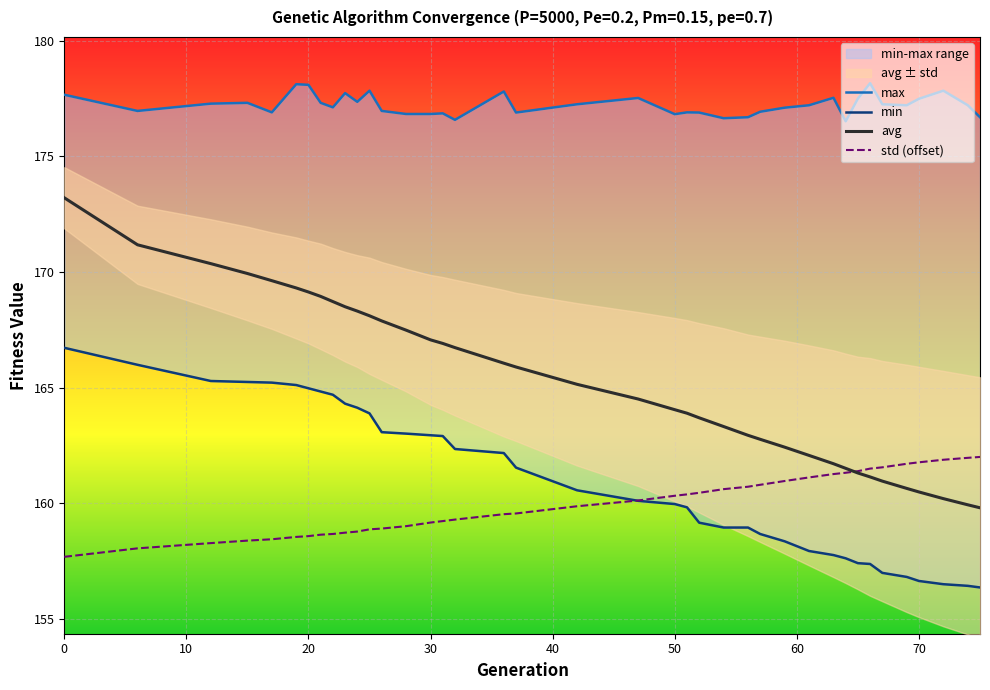

Reading left to right, transcribe all the data shown in this chart.

max: 177.7	177.0	177.3	177.3	176.9	178.1	178.1	177.3	177.1	177.7	177.4	177.8	177.0	176.8	176.8	176.9	176.6	177.8	176.9	177.2	177.5	176.8	176.9	176.9	176.6	176.7	176.9	177.1	177.2	177.5	176.5	177.5	178.2	177.2	177.2	177.5	177.8	177.2	176.7
min: 166.7	166.0	165.3	165.2	165.2	165.1	165.0	164.8	164.7	164.3	164.1	163.9	163.1	163.0	162.9	162.9	162.3	162.2	161.5	160.6	160.1	160.0	159.8	159.2	158.9	158.9	158.7	158.4	157.9	157.8	157.6	157.4	157.4	157.0	156.8	156.6	156.5	156.4	156.4
avg: 173.2	171.2	170.4	169.9	169.6	169.3	169.1	168.9	168.7	168.5	168.3	168.1	167.9	167.5	167.1	166.9	166.7	166.1	165.9	165.1	164.5	164.0	163.9	163.7	163.3	162.9	162.8	162.4	162.1	161.7	161.5	161.3	161.1	161.0	160.6	160.5	160.2	159.9	159.8
std (offset): 157.7	158.0	158.3	158.4	158.4	158.5	158.6	158.6	158.7	158.7	158.8	158.9	158.9	159.0	159.2	159.2	159.3	159.5	159.6	159.9	160.1	160.3	160.4	160.5	160.6	160.7	160.8	161.0	161.1	161.3	161.3	161.4	161.5	161.6	161.7	161.8	161.9	162.0	162.0